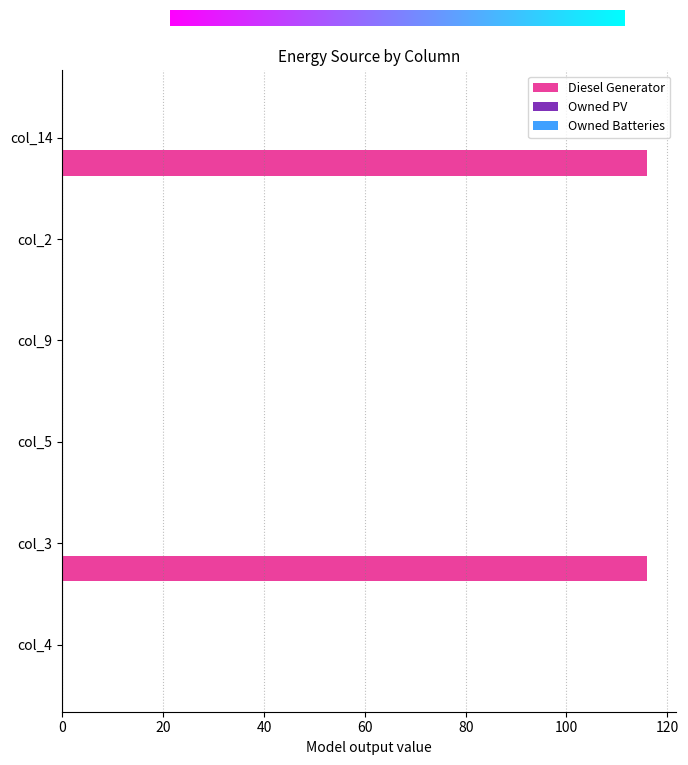

Reading bottom to top, extract all data points from this chart.

col_4=0	col_3=116	col_5=0	col_9=0	col_2=0	col_14=116